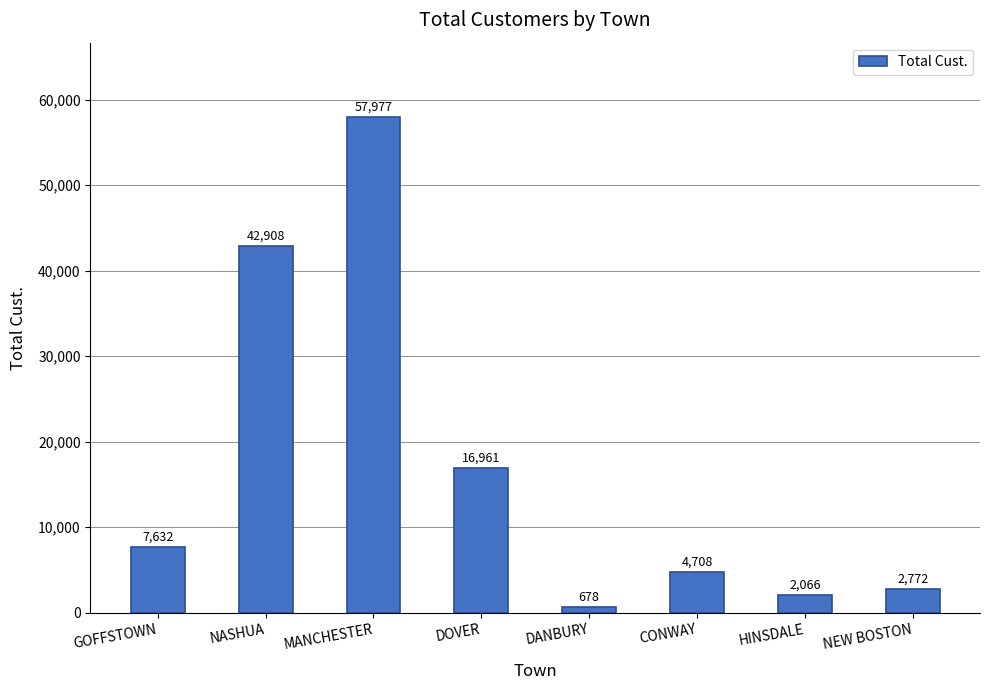

How many values are below 7632?

4